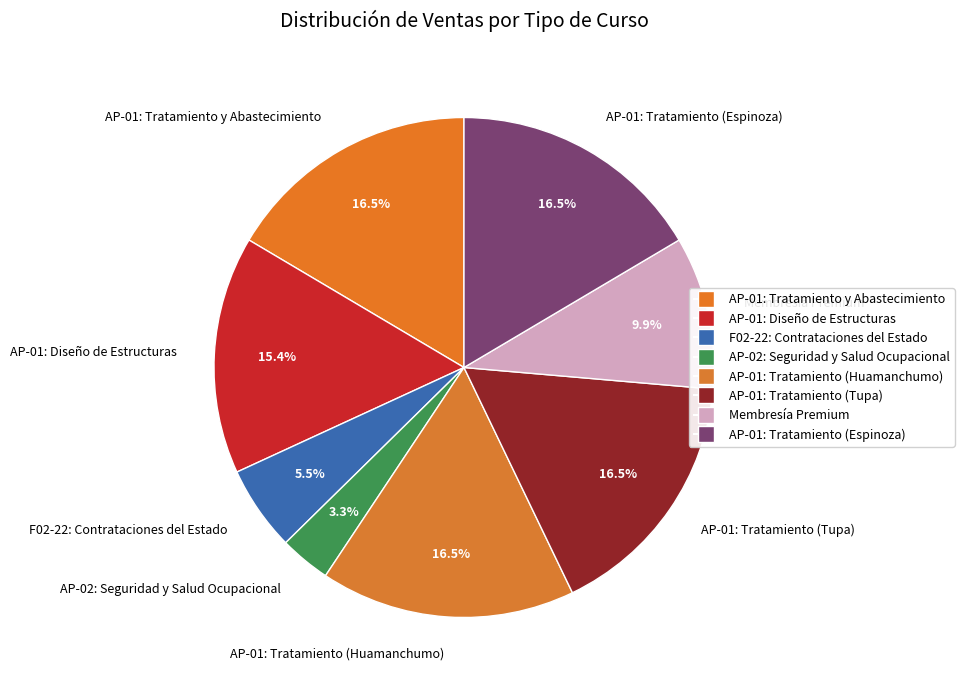

Is there any slice that represents more than half of the pie?

No